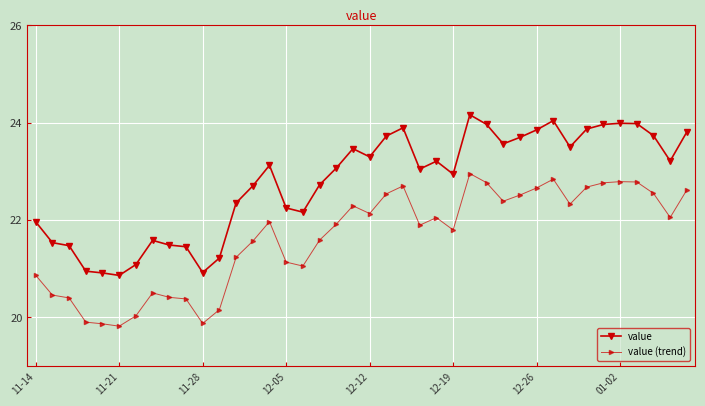

True or false: value and value (trend) intersect in this chart.

False